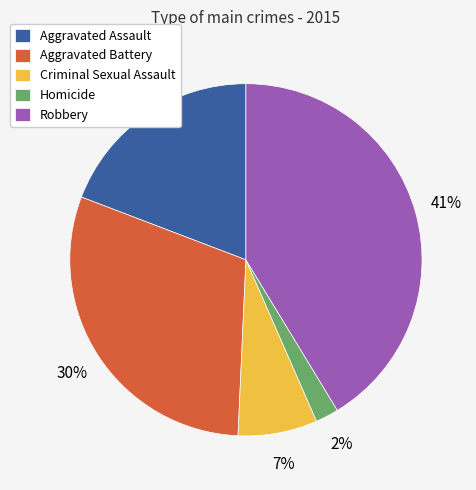

Is the sum of Criminal Sexual Assault and Robbery greater than half?

No